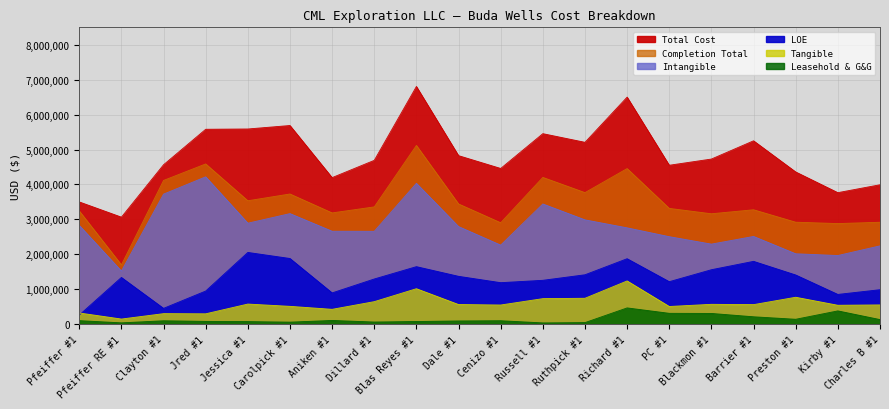

What is the label of the 5th point from the left?

Jessica #1